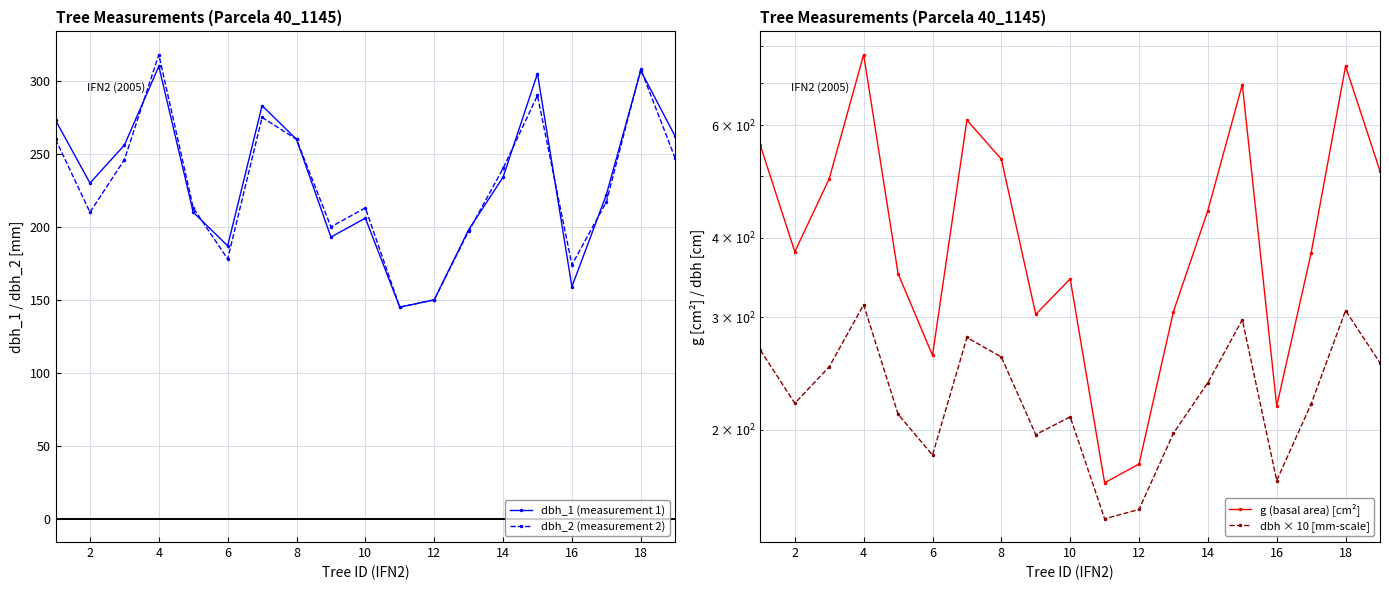

Rank the series by their maximum value, from lowest to highest.

dbh_1 (measurement 1), dbh × 10 [mm-scale], dbh_2 (measurement 2), g (basal area) [cm²]